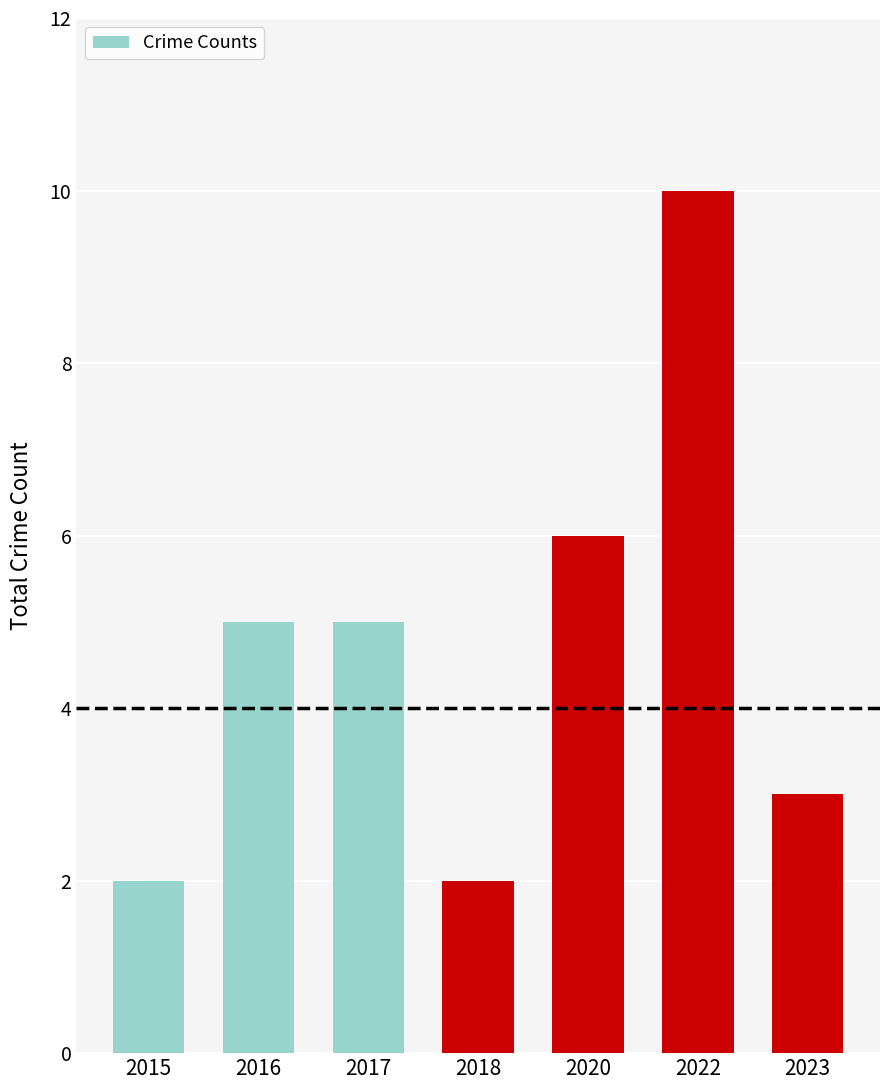

True or false: the data shows 7 at 2017.

False